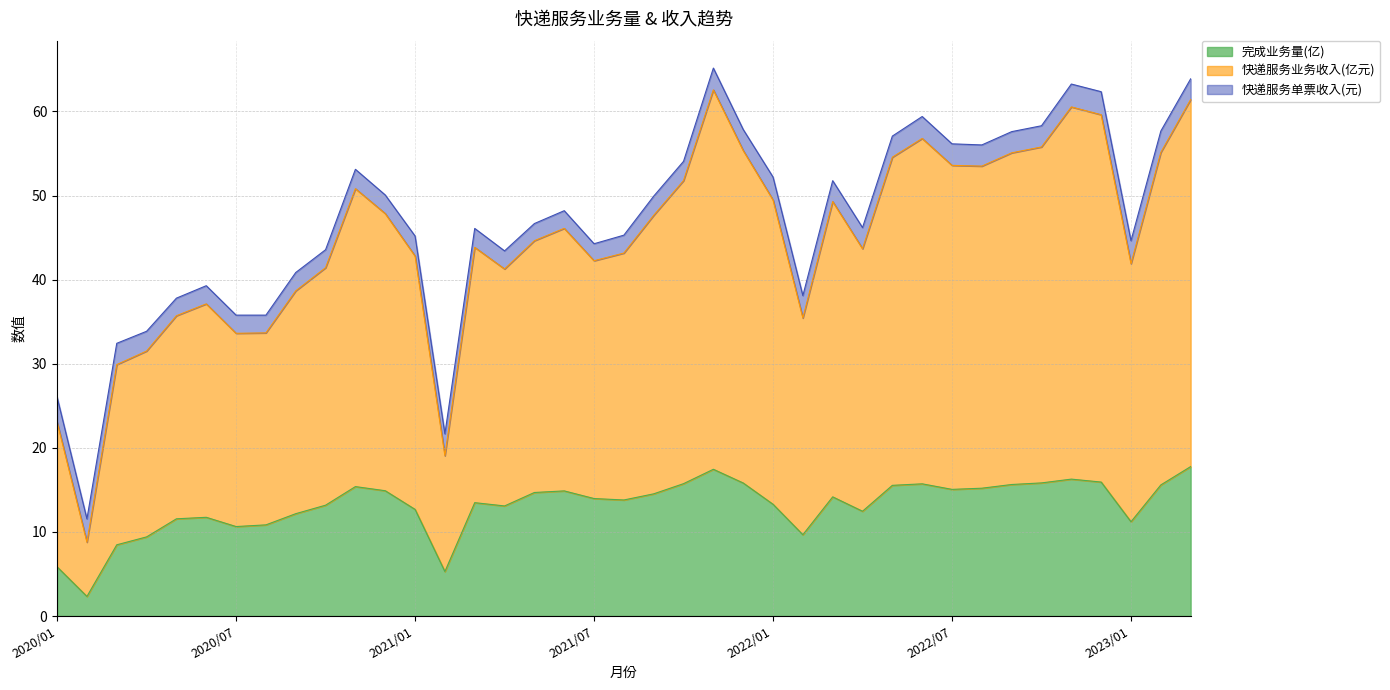

What is the maximum value for 完成业务量(亿)?

17.8